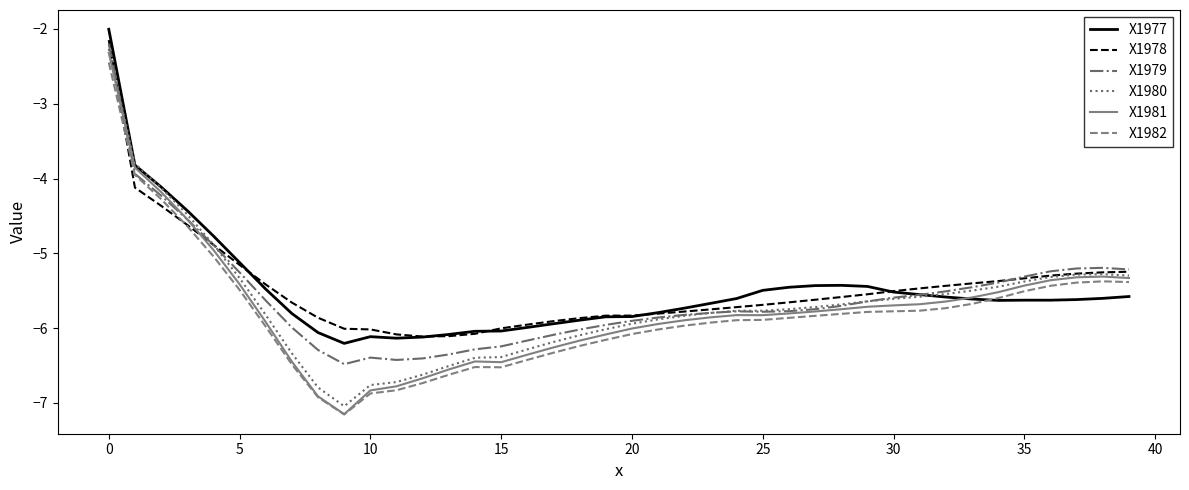

What is the greatest value displayed?

-2.0